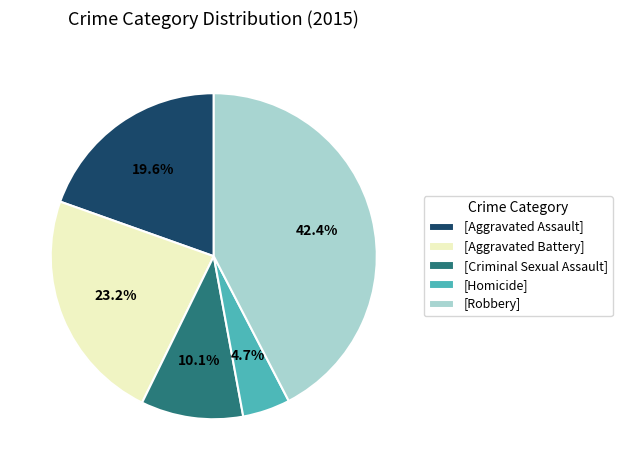

Rank the categories by value from lowest to highest.

[Homicide], [Criminal Sexual Assault], [Aggravated Assault], [Aggravated Battery], [Robbery]